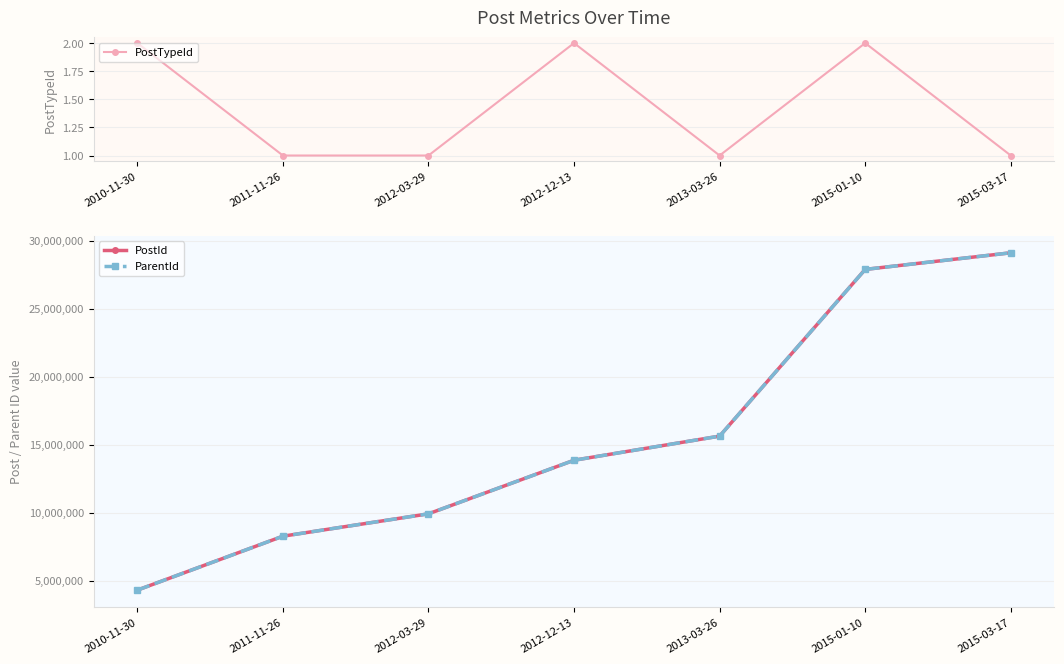

True or false: ParentId has more than 0 interior local peaks.

False